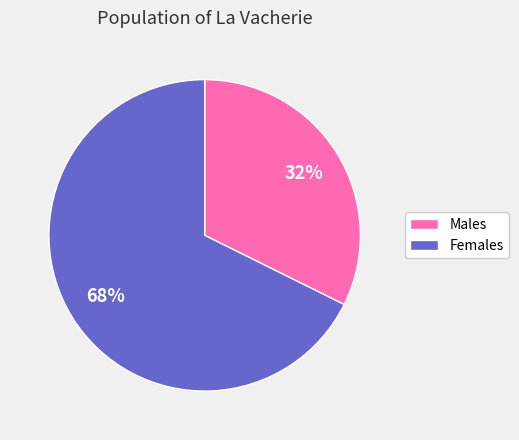

Is the sum of Females and Males greater than half?

Yes